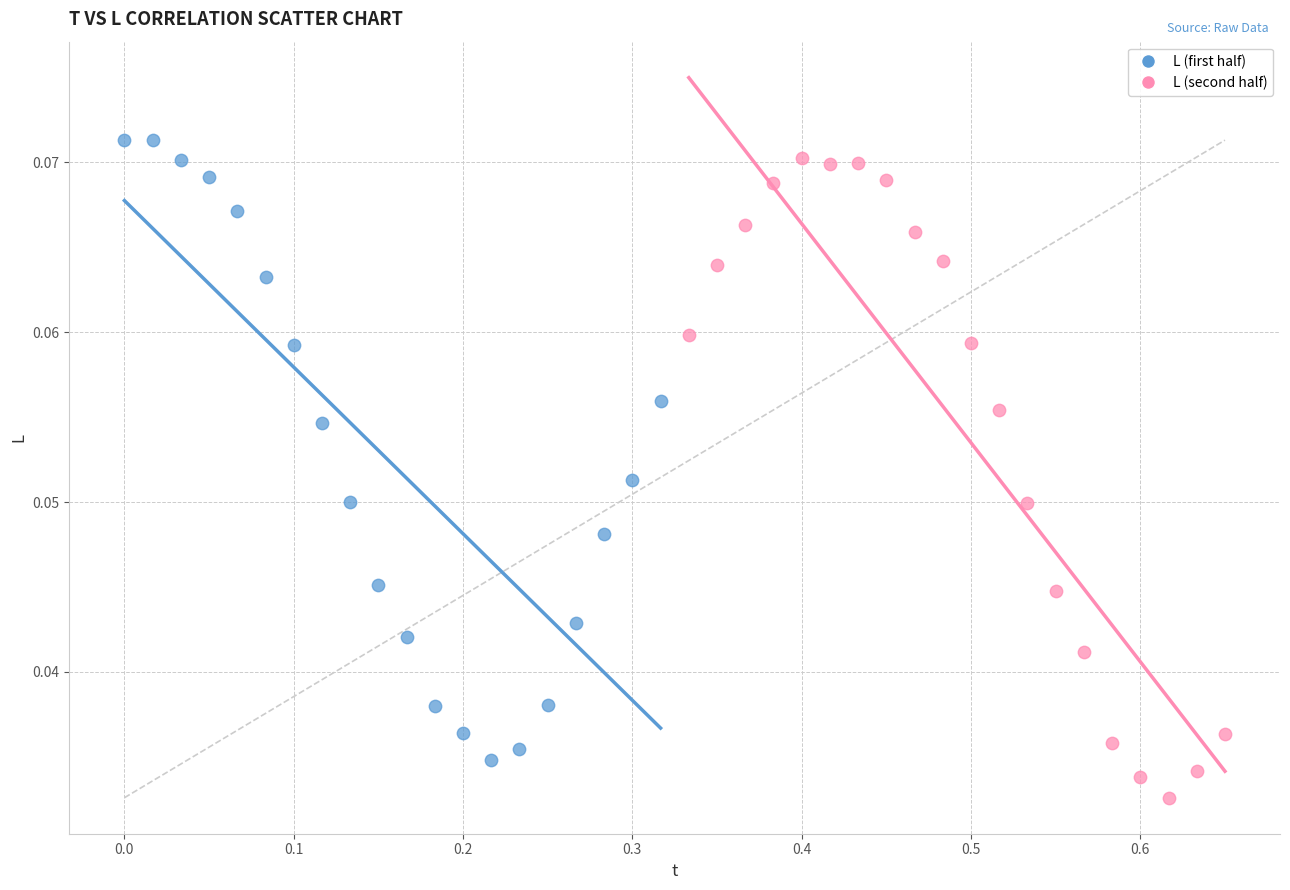

Which series has the widest spread of Y values?

L (second half)